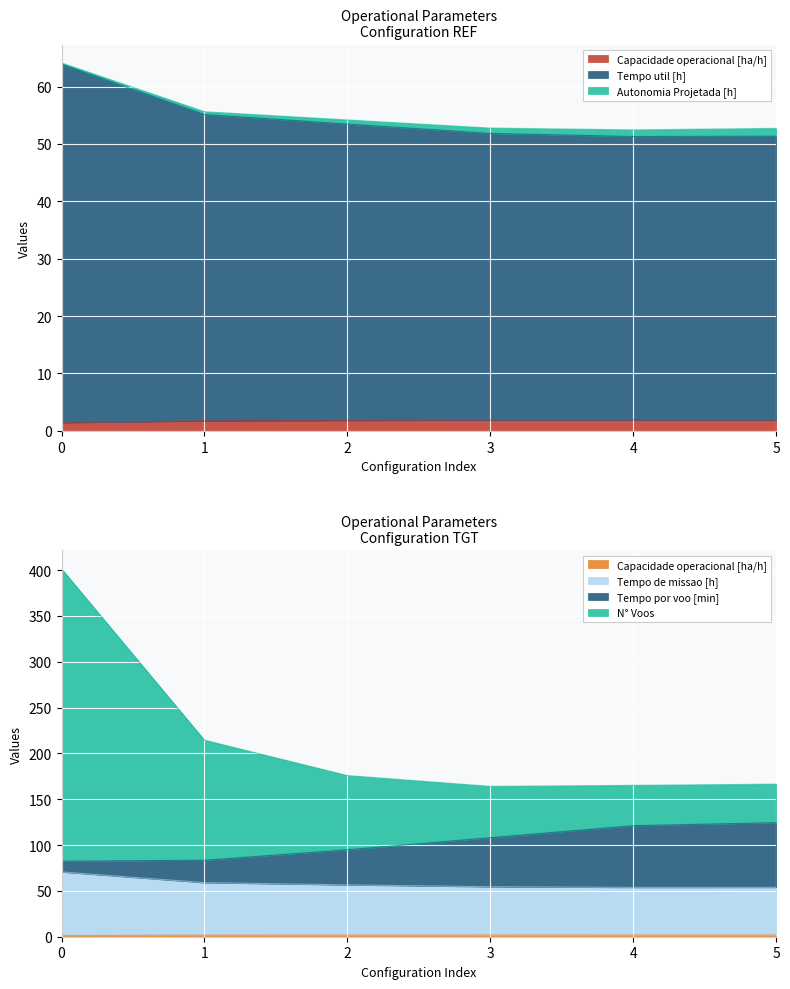

True or false: Tempo de missao [h] has a value of 93.1 at 3.

False